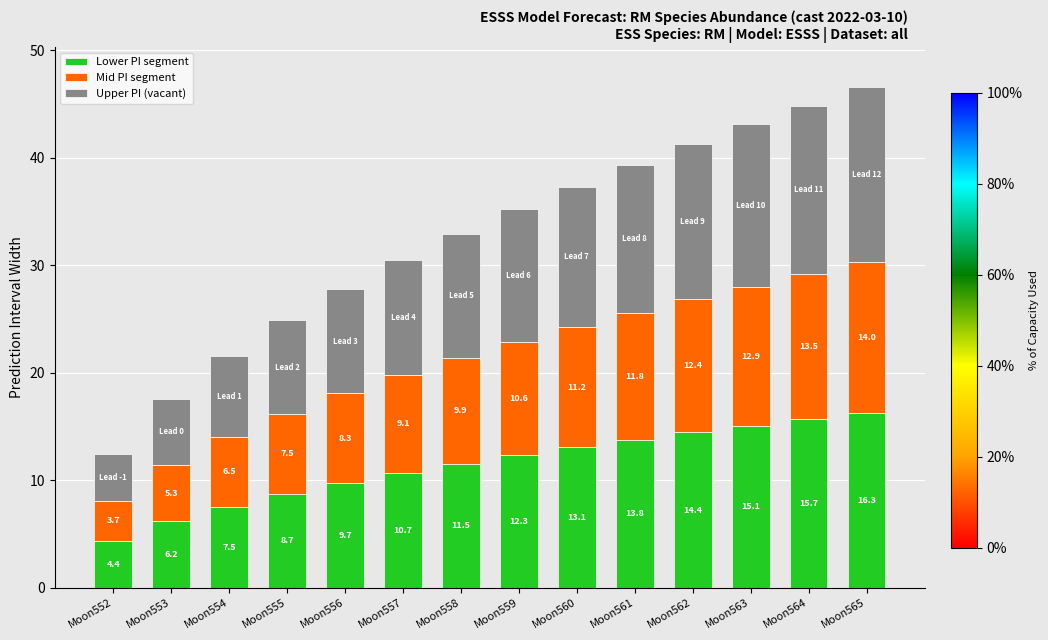

Is it true that Lower PI segment equals 9.3 at Moon563?

False